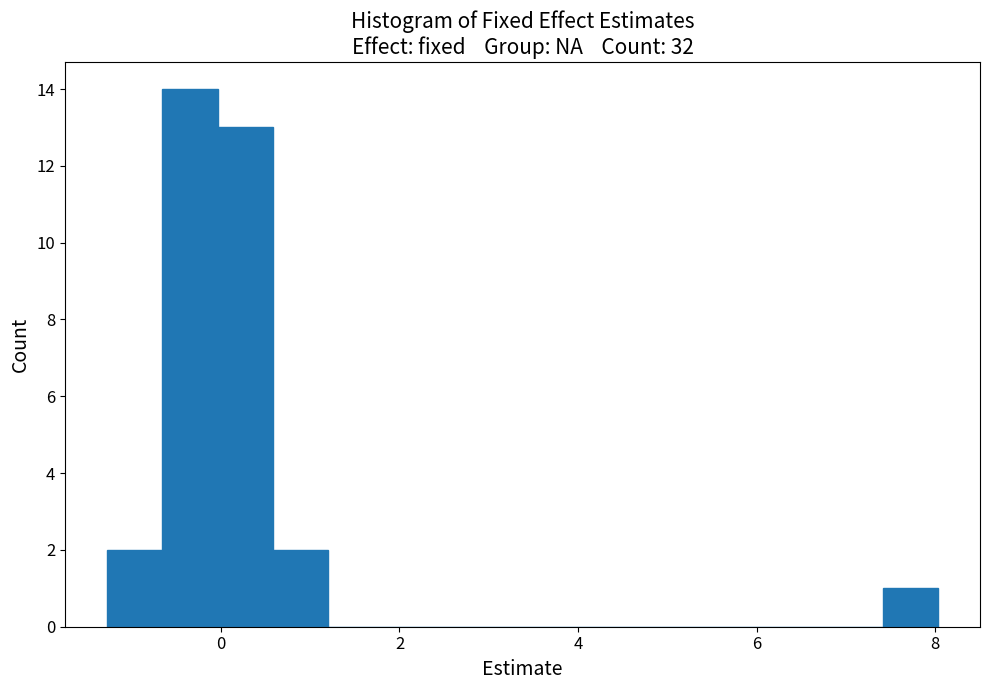

Around what value on the x-axis is the tallest bar? Give the approximate position of its centre, as read against the axis.

-0.4